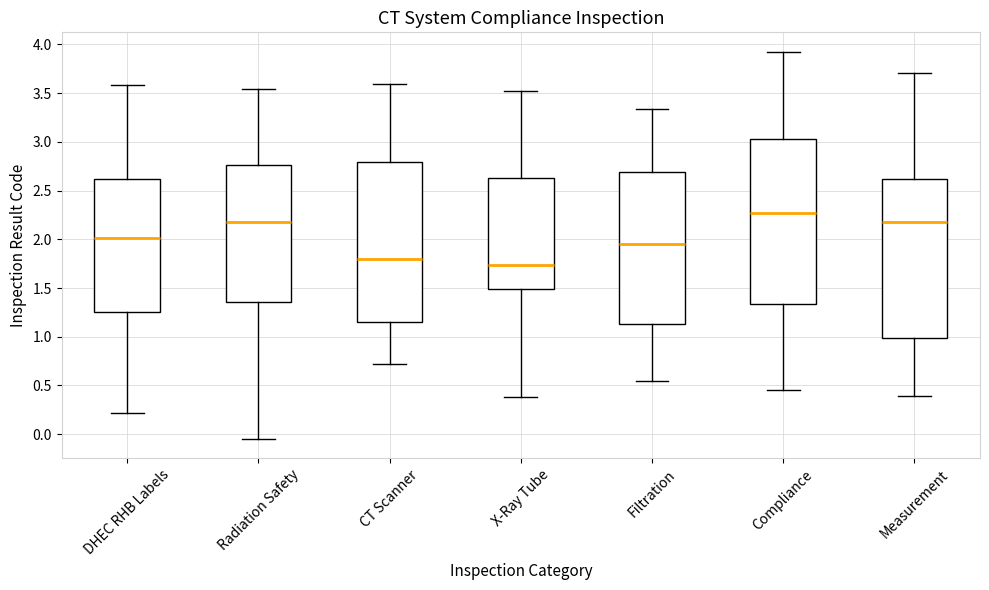

Which box is the tallest, from its lower edge to its upper edge?

Compliance